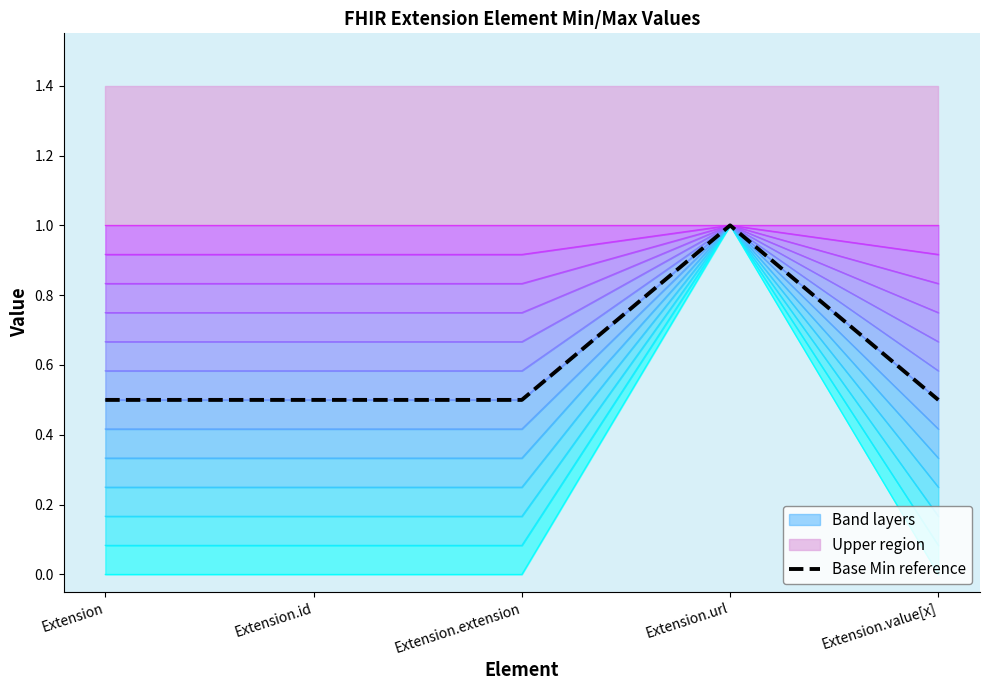

Between Extension.value[x] and Extension.id, which is larger?

Extension.value[x]